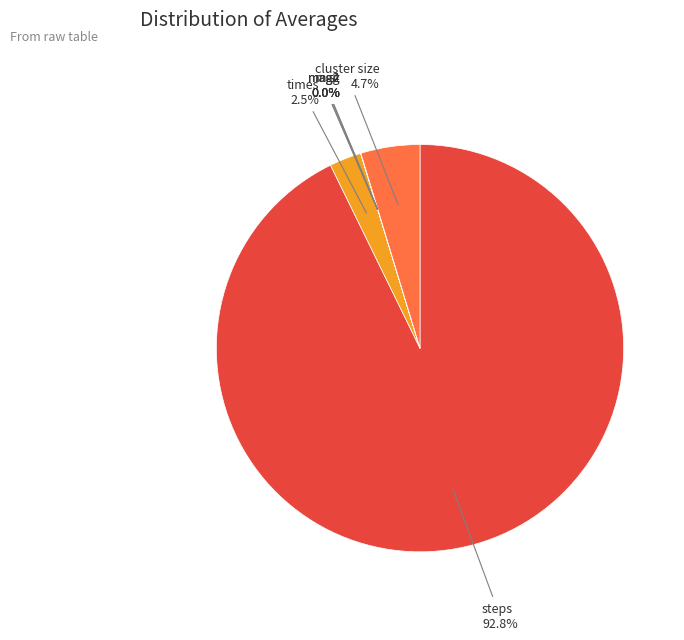

Which slice is the largest?

steps